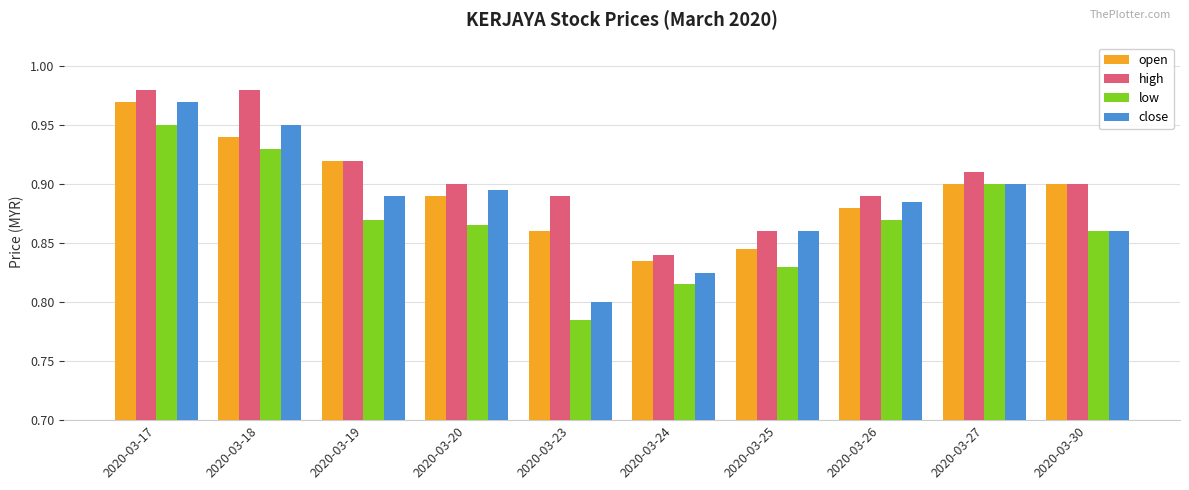

Is the value of open at 2020-03-30 greater than the value of close at 2020-03-20?

Yes